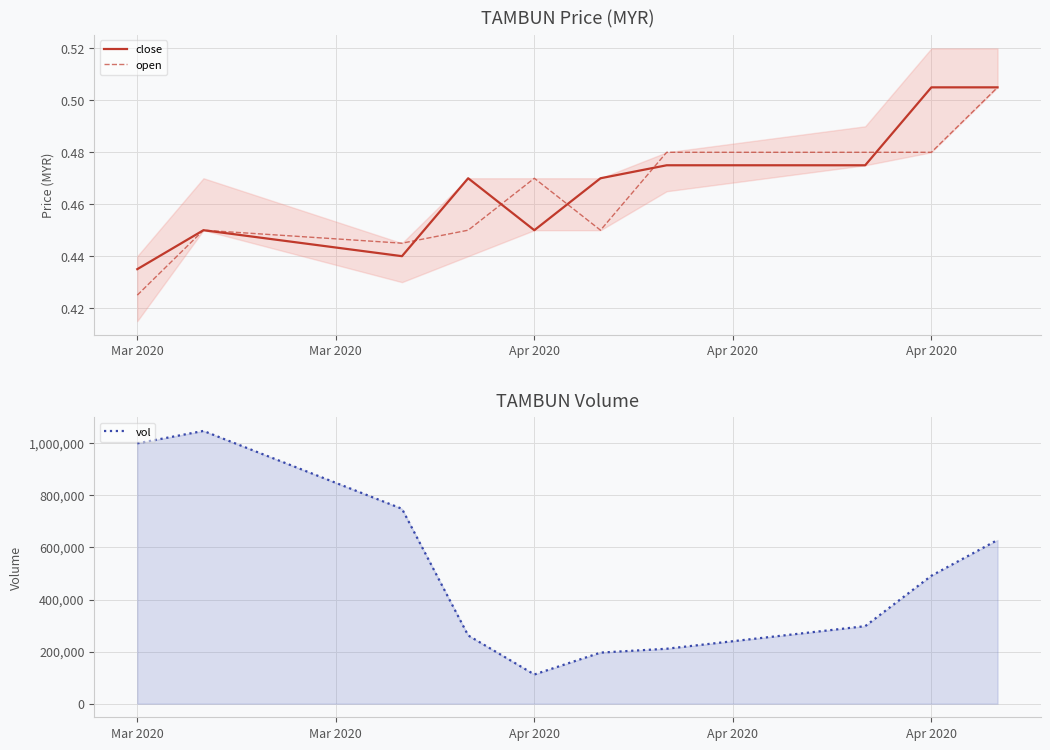

What is the value of the vol point at the 8th from the left?

297600.0